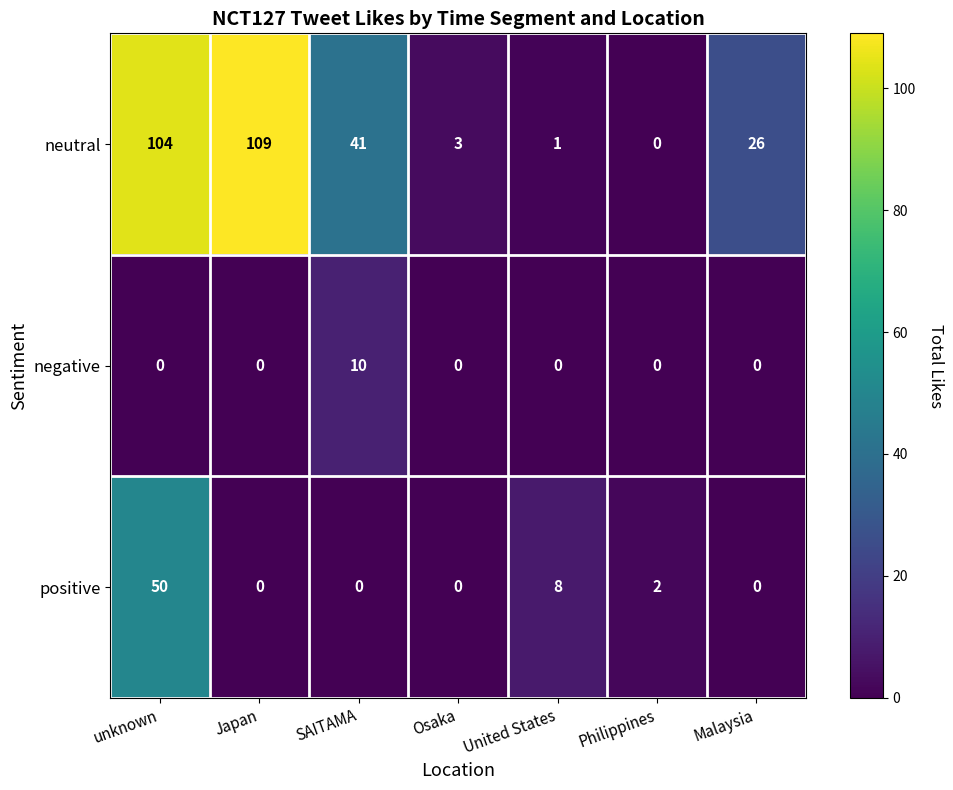

What is the maximum value for negative?

10